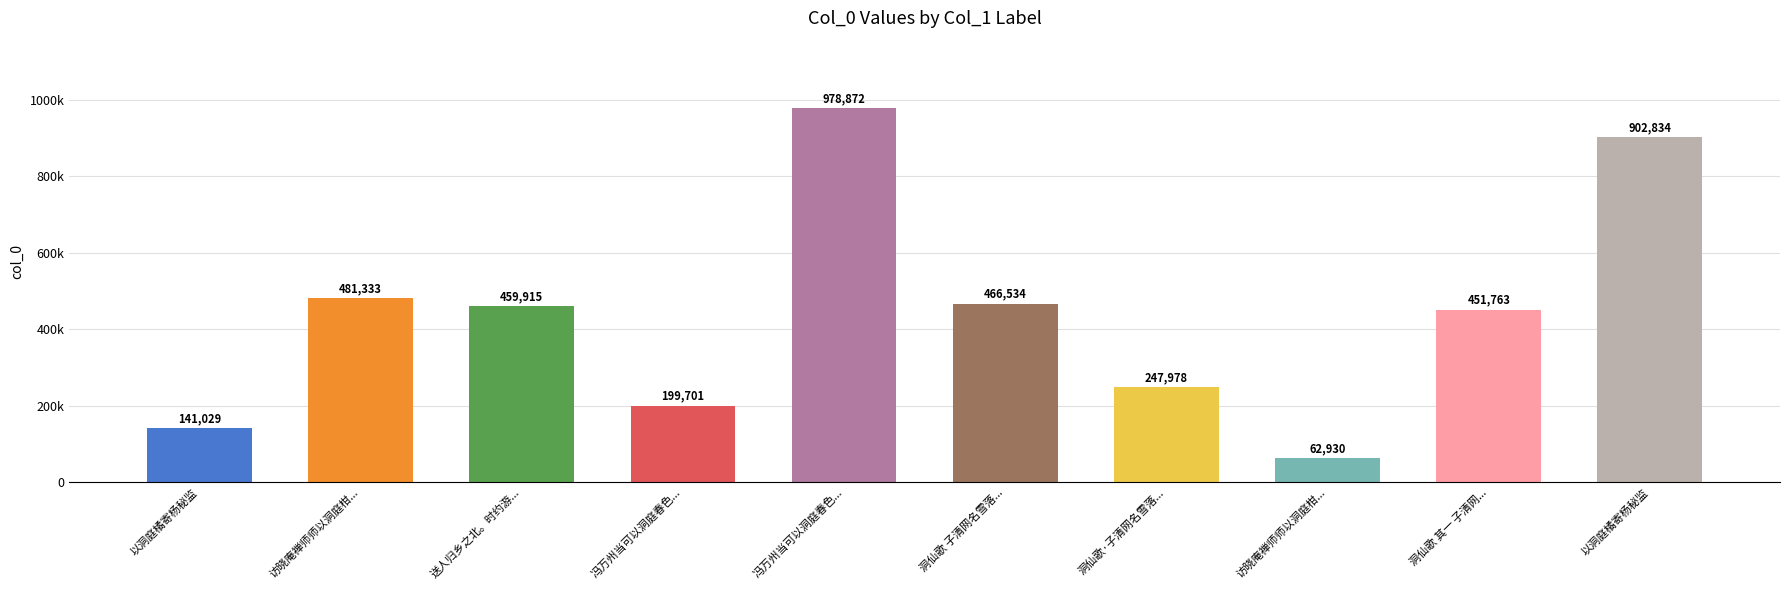

What is the sum of all values?

4392889